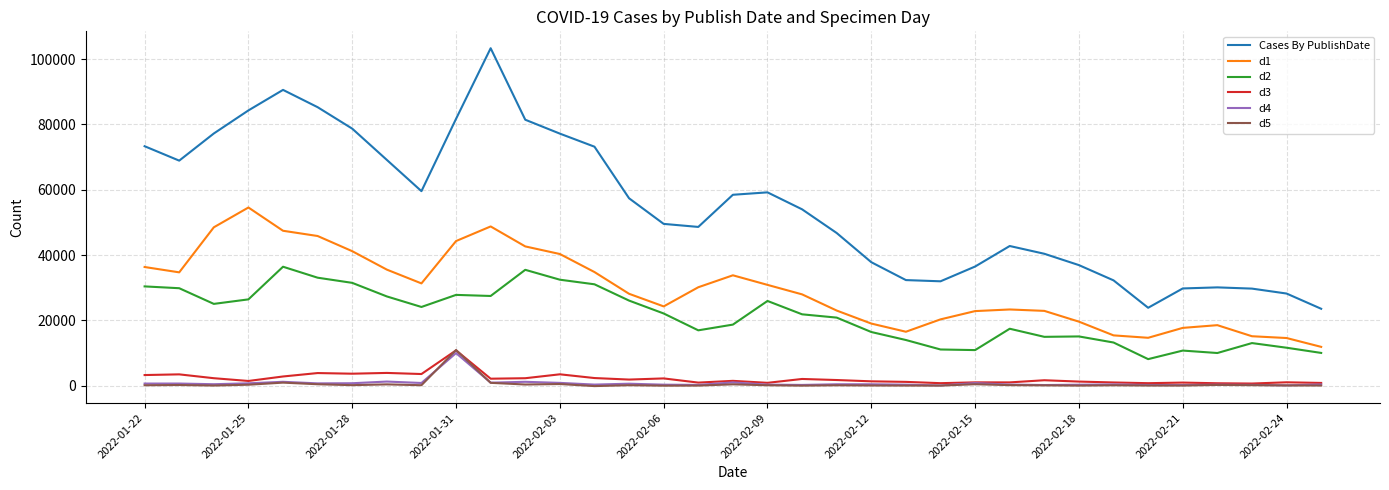

True or false: d1 and d3 intersect in this chart.

False